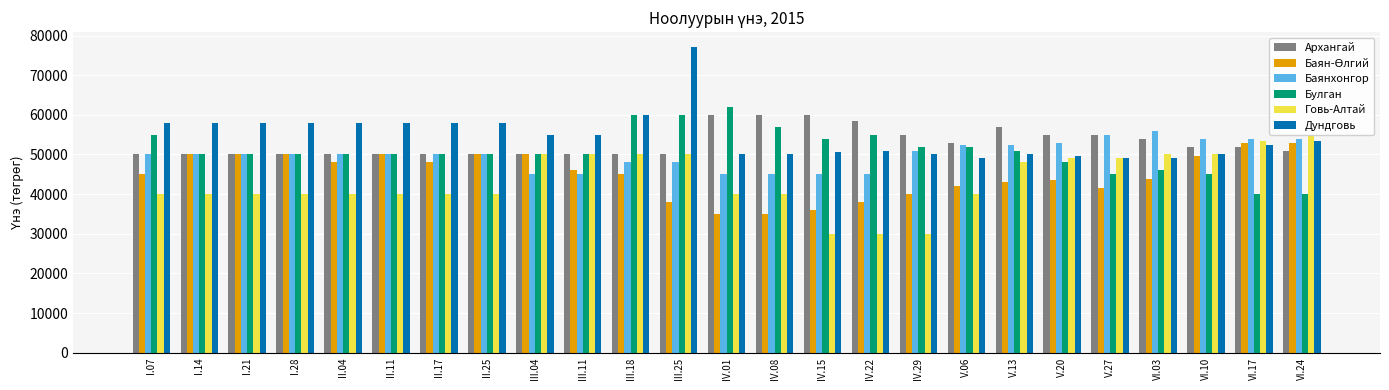

Read the Булган value at III.11, to the nearest 100.

50000